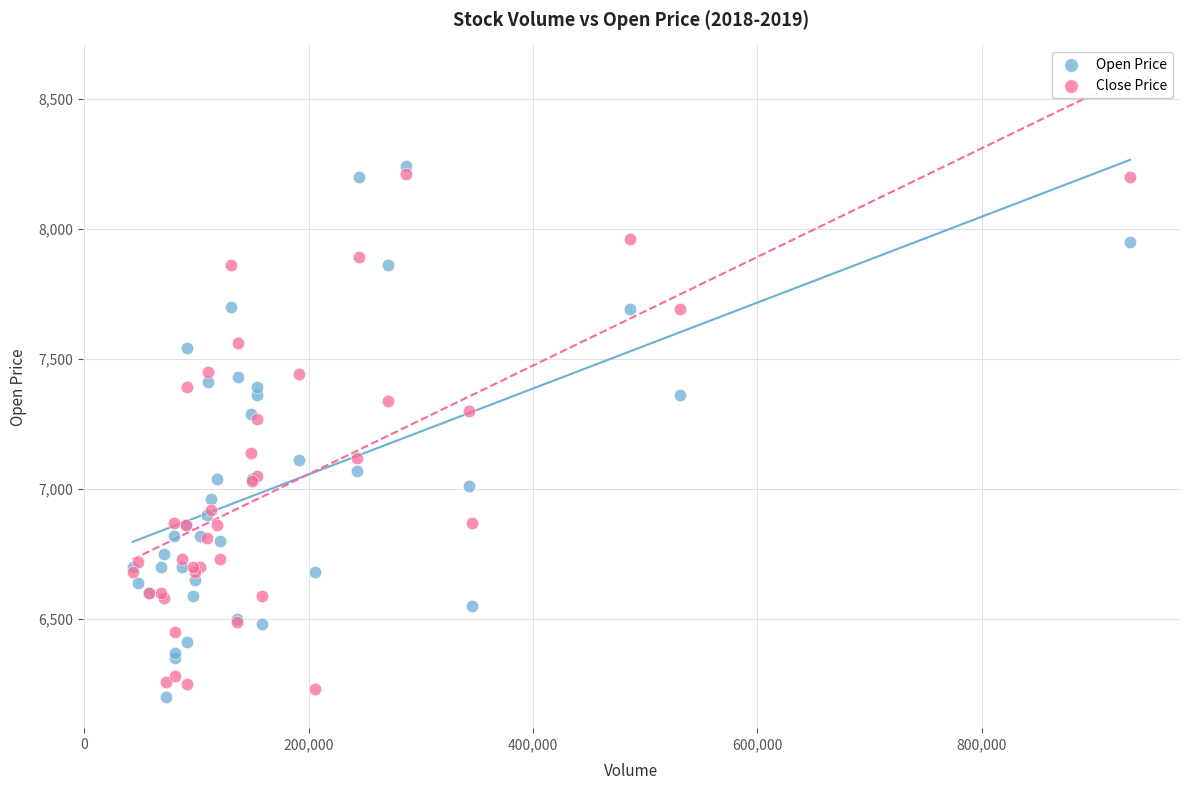

What is the X range (max minus min) for the scatter plot?

889033